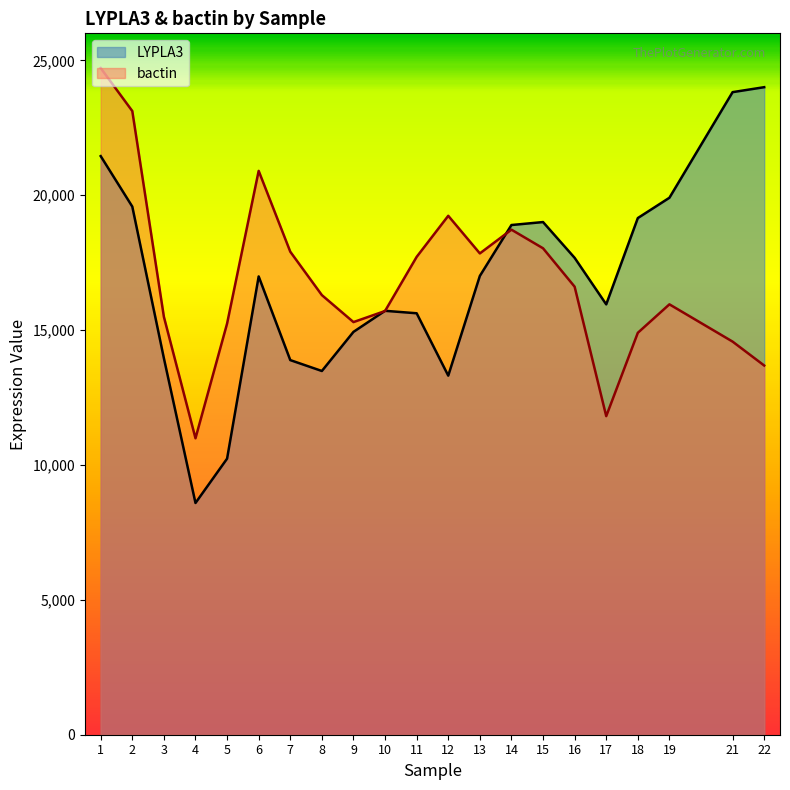

At which label does LYPLA3 reach its minimum?

4